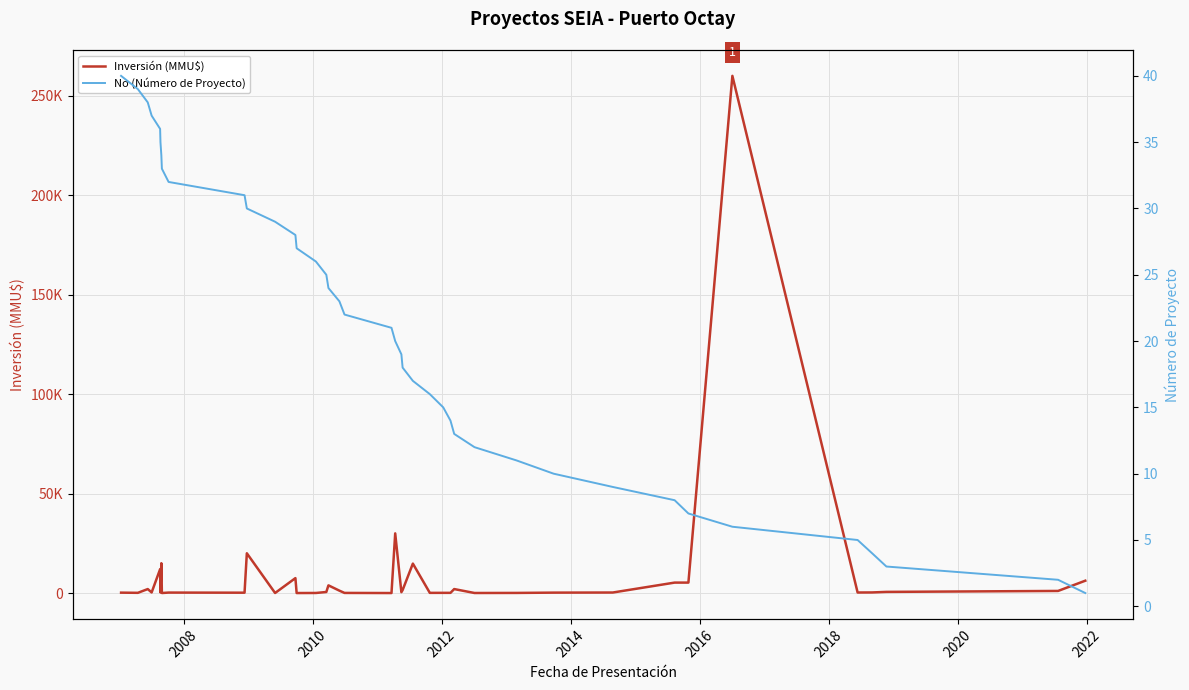

How many data points does each series have?

40